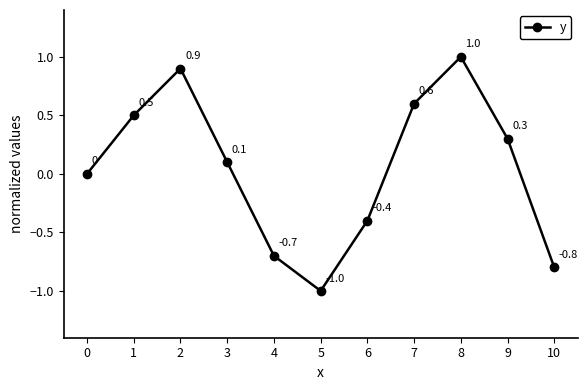

Is it true that the value at 3 is 0.1?

True